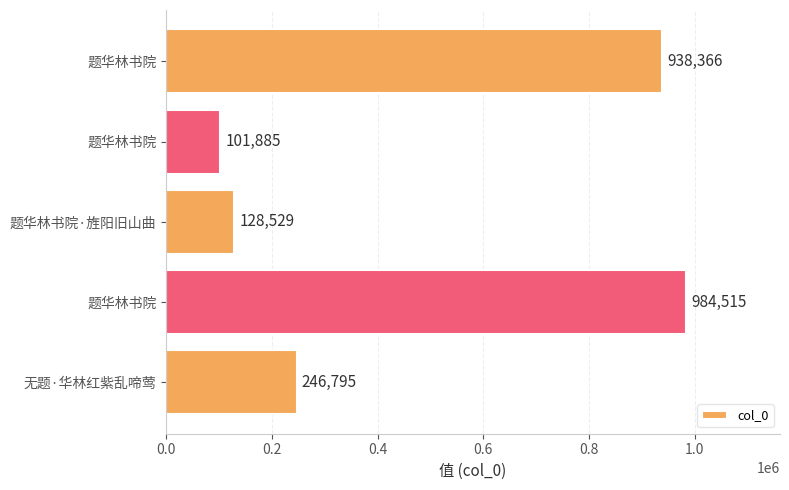

How many data points are less than 246795?

2